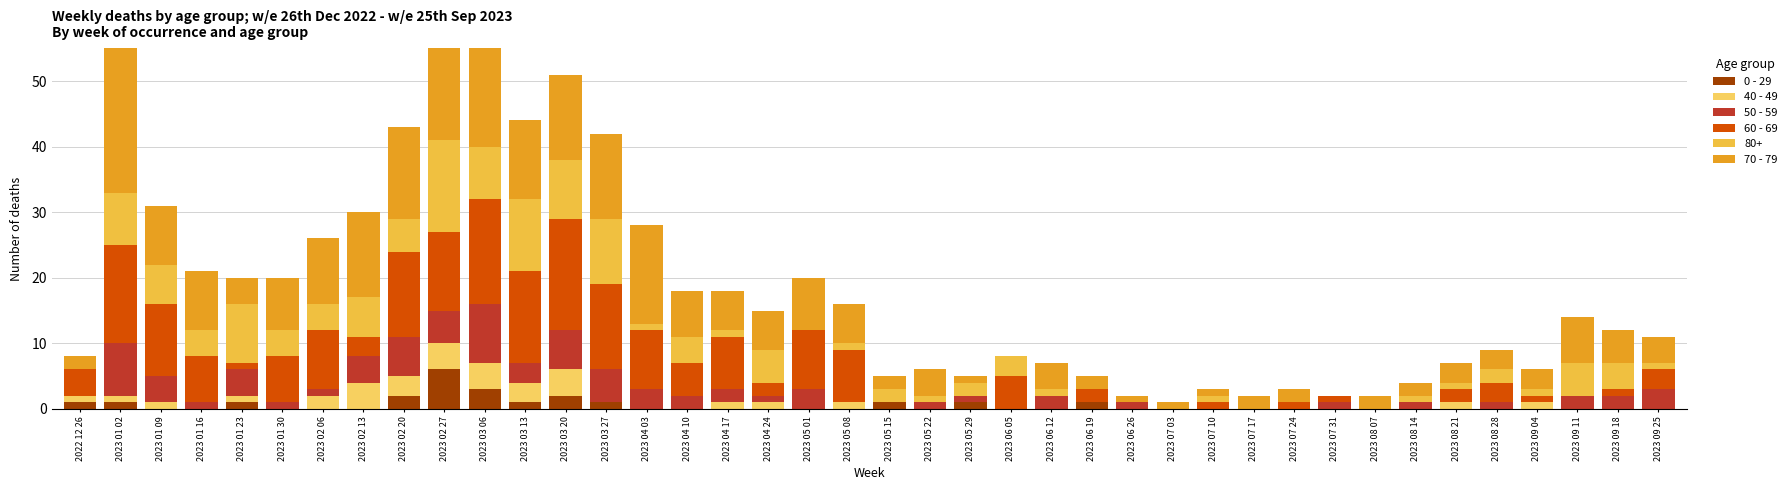

At which label is 40 - 49 closest to 2?

2023 02 06